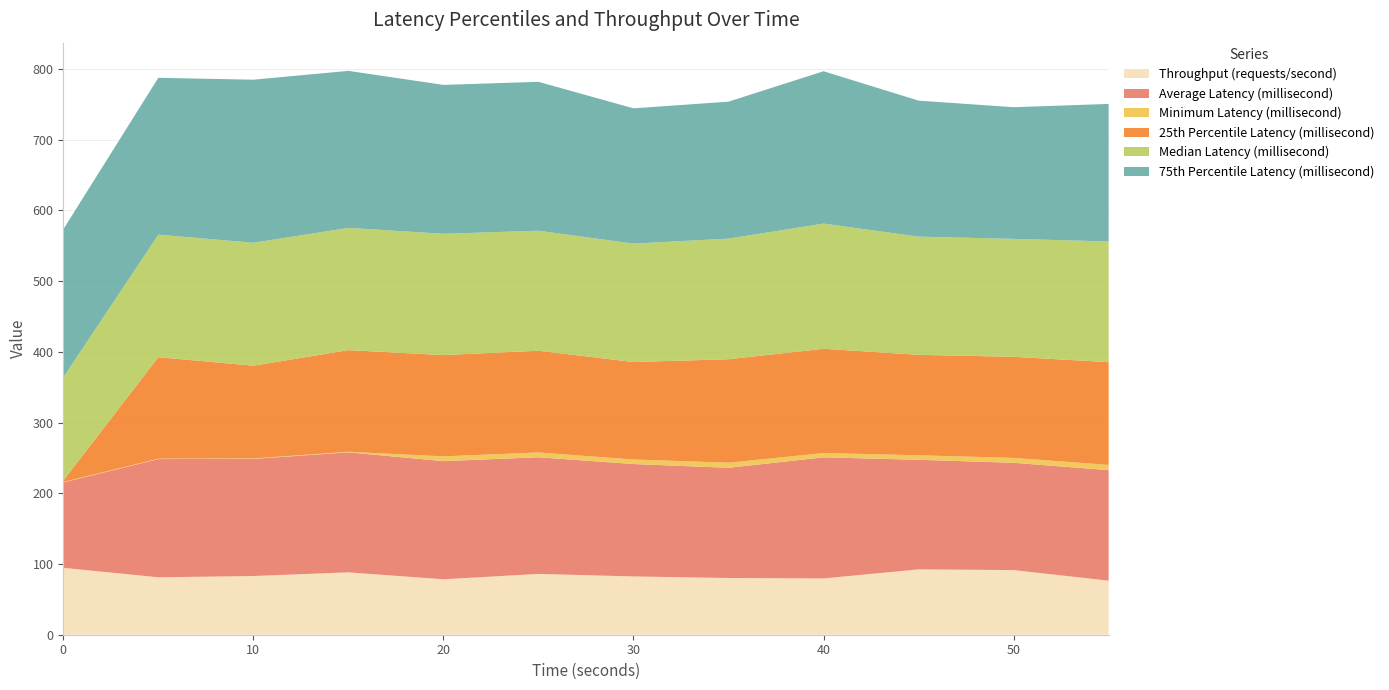

Reading left to right, what are all the values shown in this chart?

Throughput (requests/second): 0=94.6	5=81.2	10=83.0	15=88.2	20=78.4	25=86.0	30=82.4	35=80.2	40=79.6	45=92.4	50=91.4	55=76.4
Average Latency (millisecond): 0=120.8	5=167.2	10=165.6	15=169.7	20=167.1	25=164.9	30=159.0	35=155.8	40=171.2	45=155.0	50=151.7	55=156.3
Minimum Latency (millisecond): 0=0.7	5=0.5	10=0.6	15=0.8	20=6.8	25=6.8	30=6.4	35=7.2	40=6.1	45=6.4	50=6.9	55=7.4
25th Percentile Latency (millisecond): 0=1.9	5=143.5	10=131.1	15=143.8	20=143.2	25=143.9	30=137.8	35=146.3	40=147.5	45=142.0	50=142.9	55=145.3
Median Latency (millisecond): 0=146.0	5=173.3	10=173.9	15=172.9	20=171.5	25=169.7	30=167.5	35=170.6	40=177.0	45=167.1	50=166.8	55=170.7
75th Percentile Latency (millisecond): 0=209.2	5=221.8	10=230.5	15=222.0	20=210.5	25=210.6	30=191.2	35=193.6	40=215.4	45=192.3	50=186.2	55=194.5